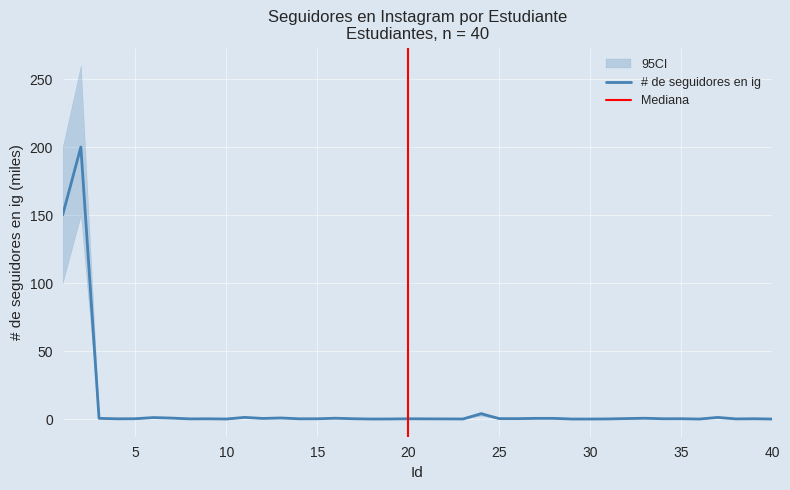

True or false: the data shows 0.1 at 22.

True